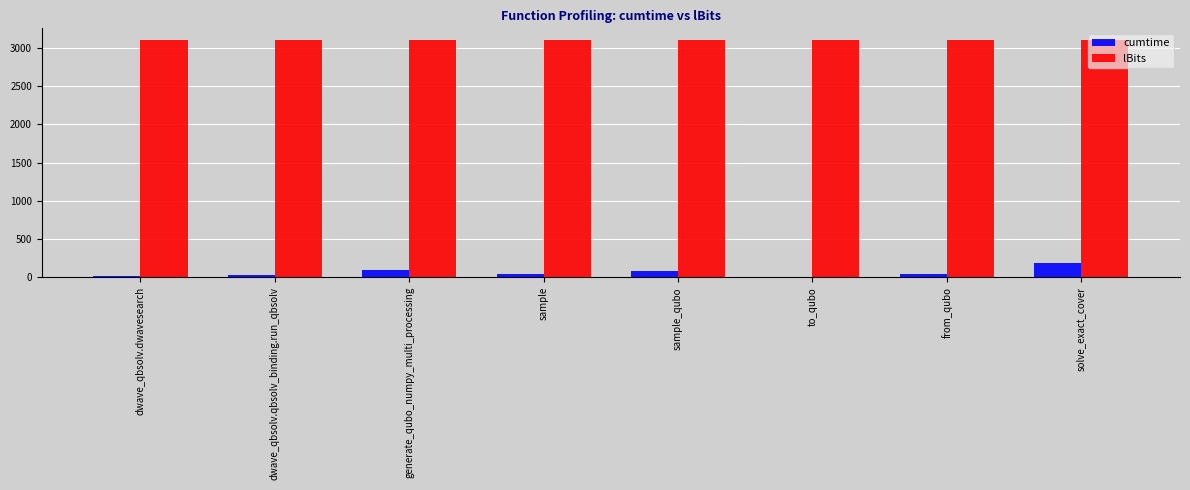

What is the greatest value displayed?

3100.0